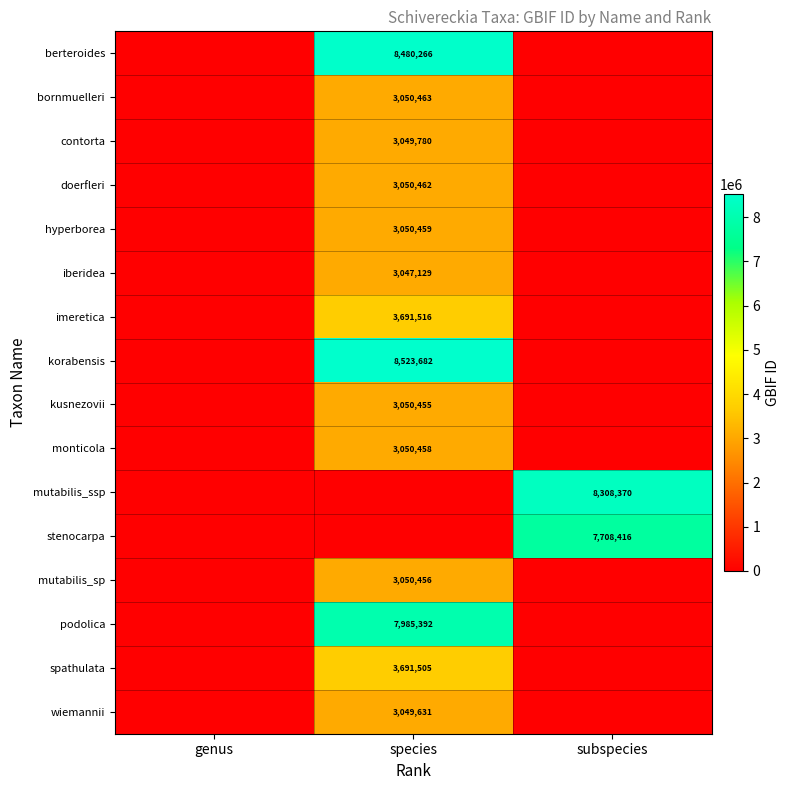

The imeretica series shows 1684630 at species. True or false?

False